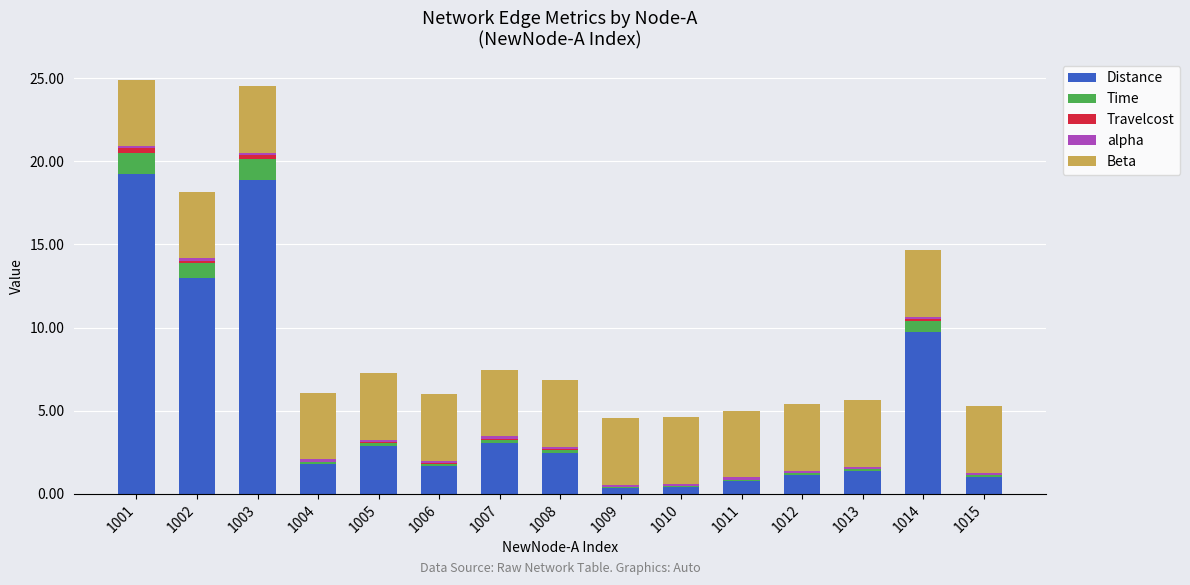

What is the highest value of the Distance series?

19.2